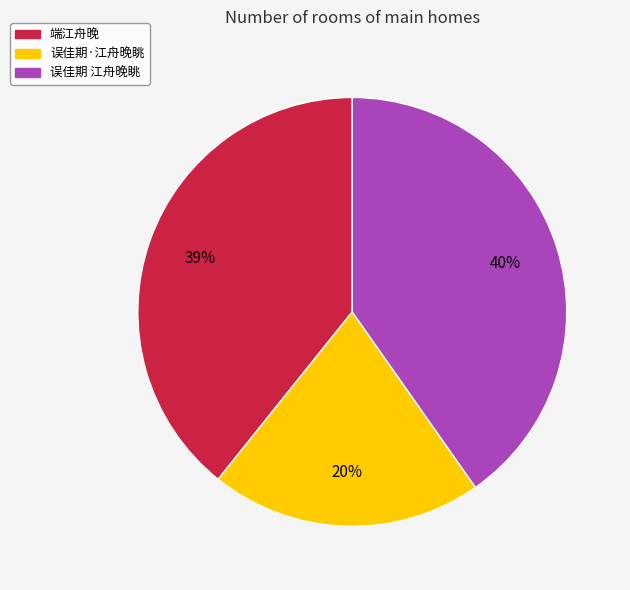

Is the sum of 端江舟晚 and 误佳期·江舟晚眺 greater than half?

Yes